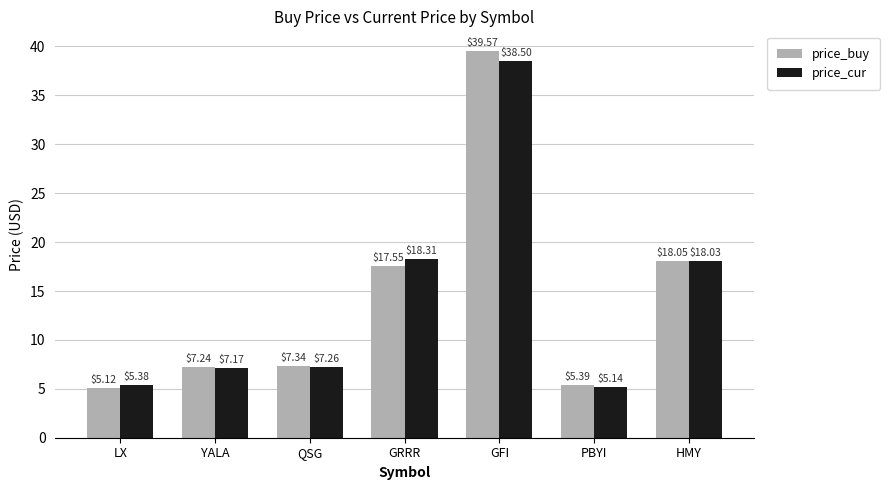

Where does the price_cur series first go above 7?

YALA